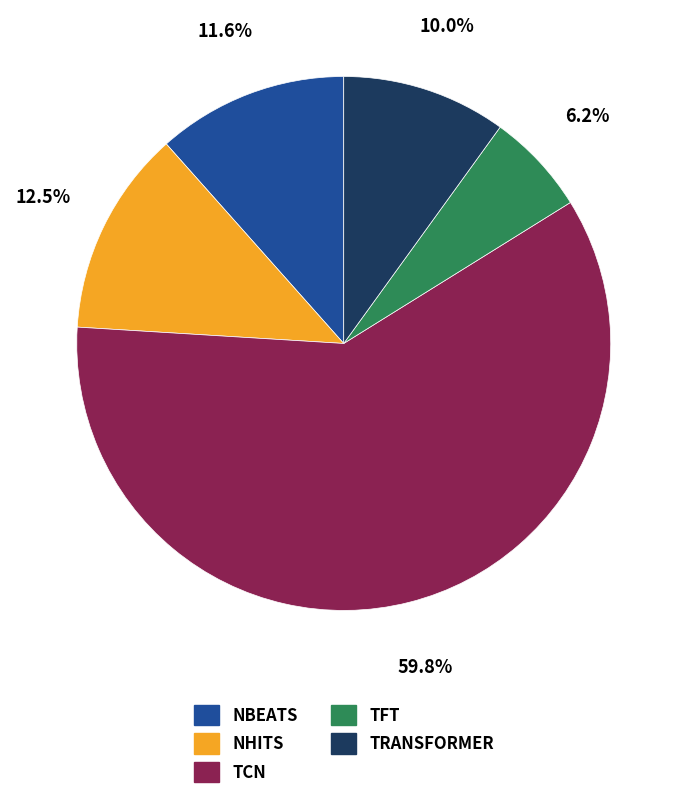

What is the smallest slice in the pie chart?

TFT